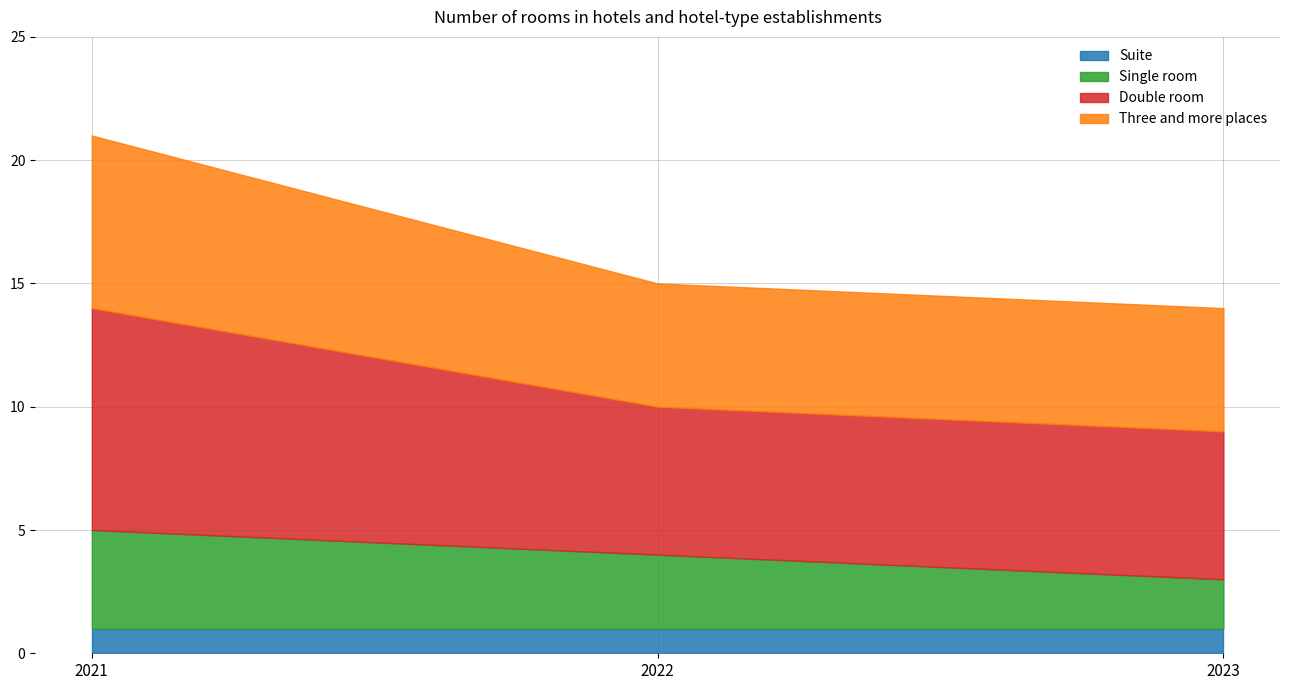

What is the total value across all series at 2021?

21